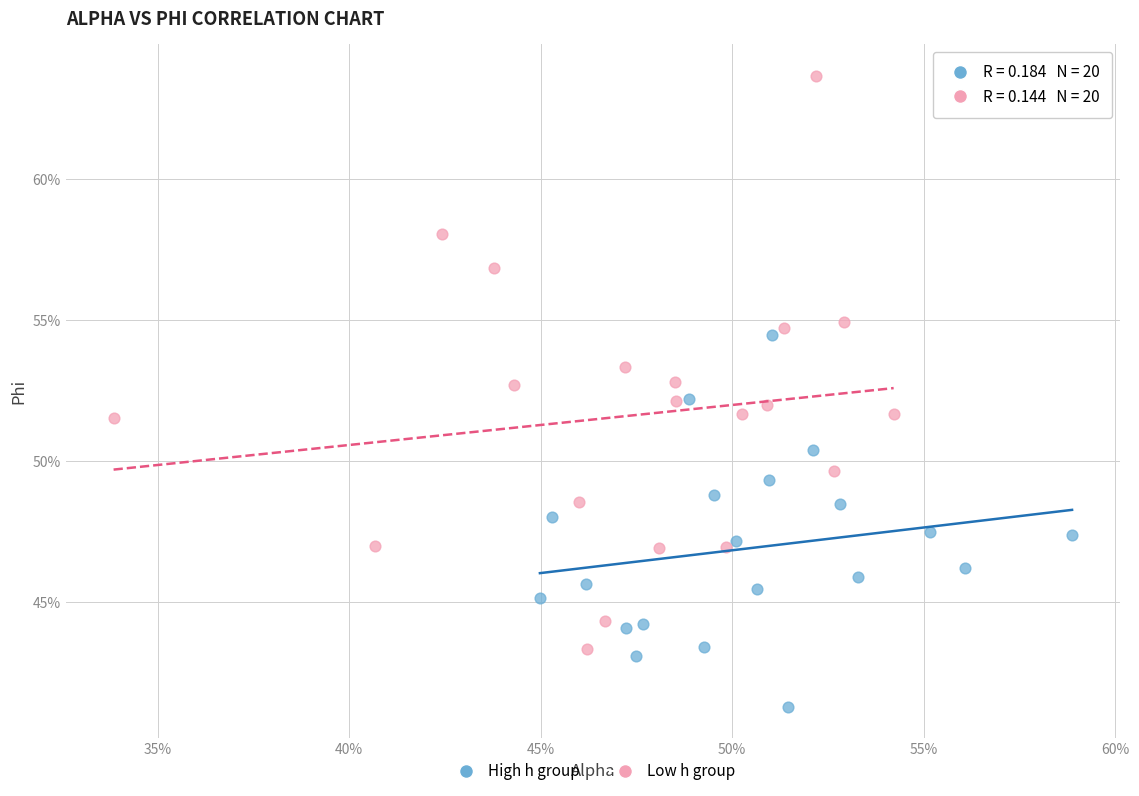

Which series has the largest Y range (max minus min)?

Low h group